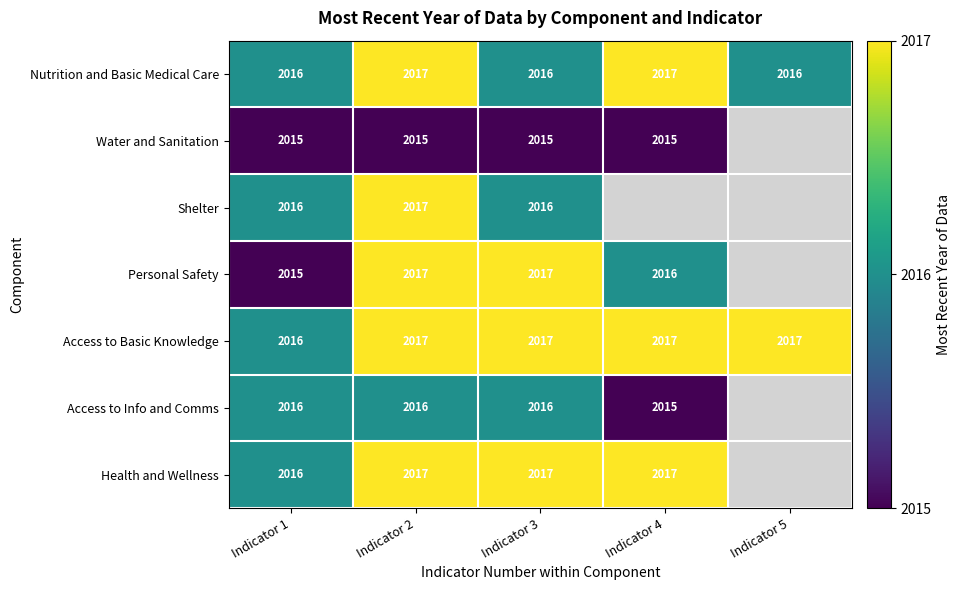

The value of Personal Safety at Indicator 2 is 2017. True or false?

True